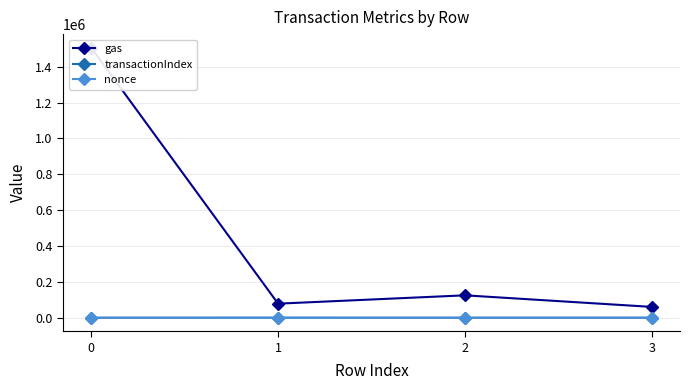

How many values in the transactionIndex series exceed 177?

1